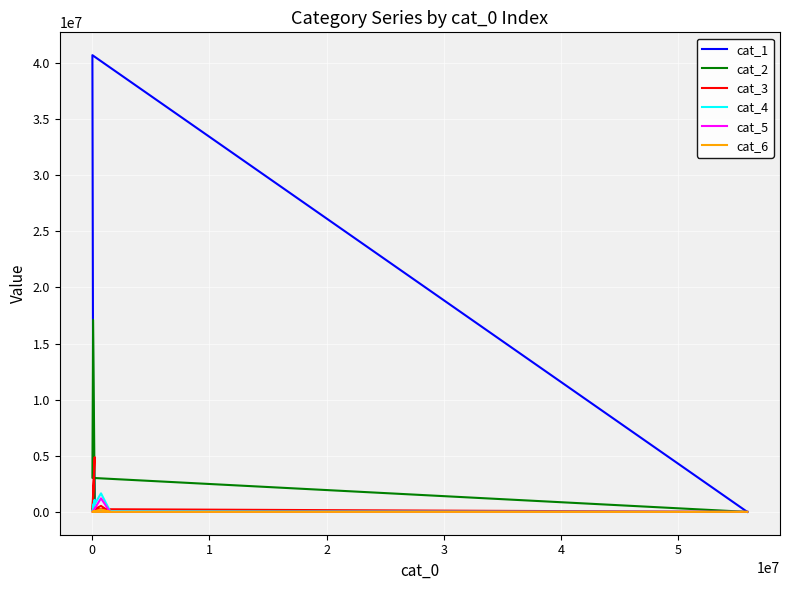

Where is the first local minimum for cat_2?

3